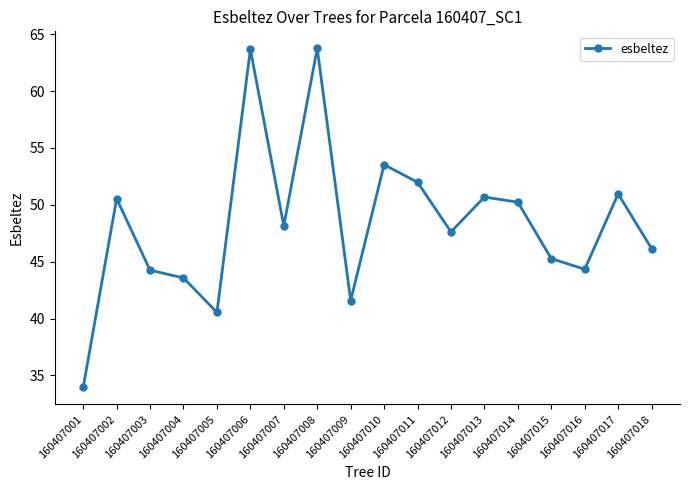

What is the smallest value displayed?

33.9